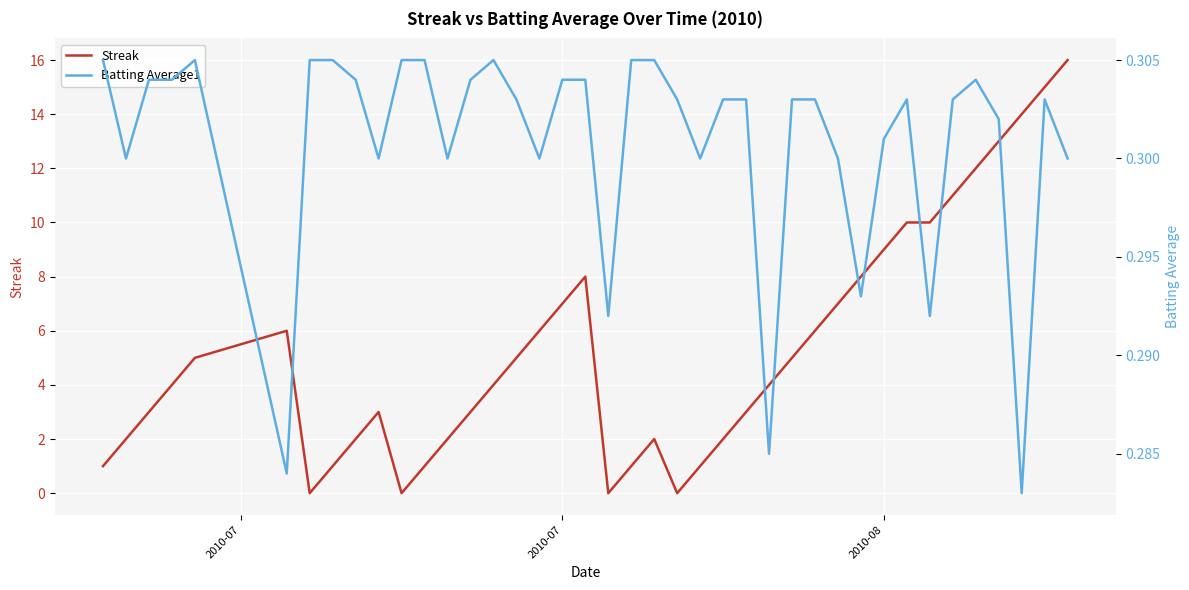

What is the highest value of the Streak series?

16